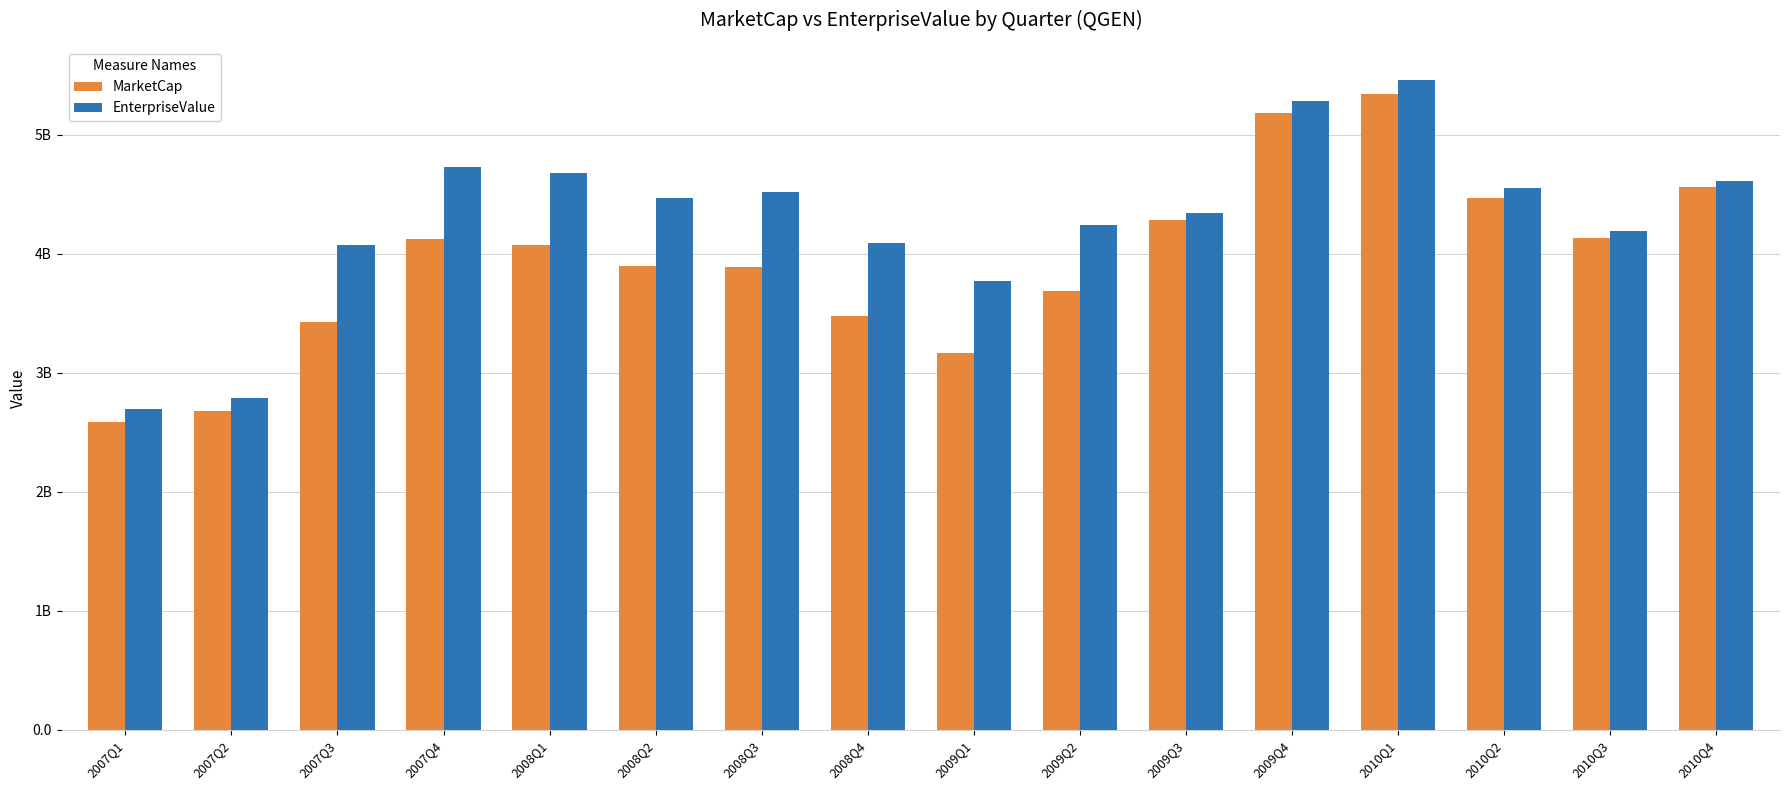

What is the label of the 5th bar from the right?

2009Q4